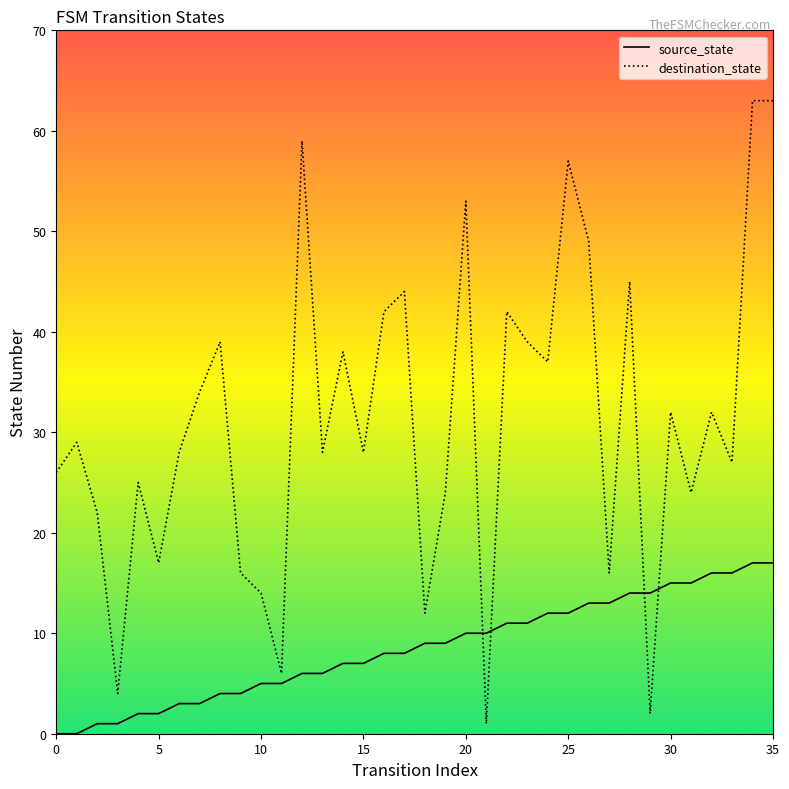

Which series changed the most between 0 and 5?

destination_state